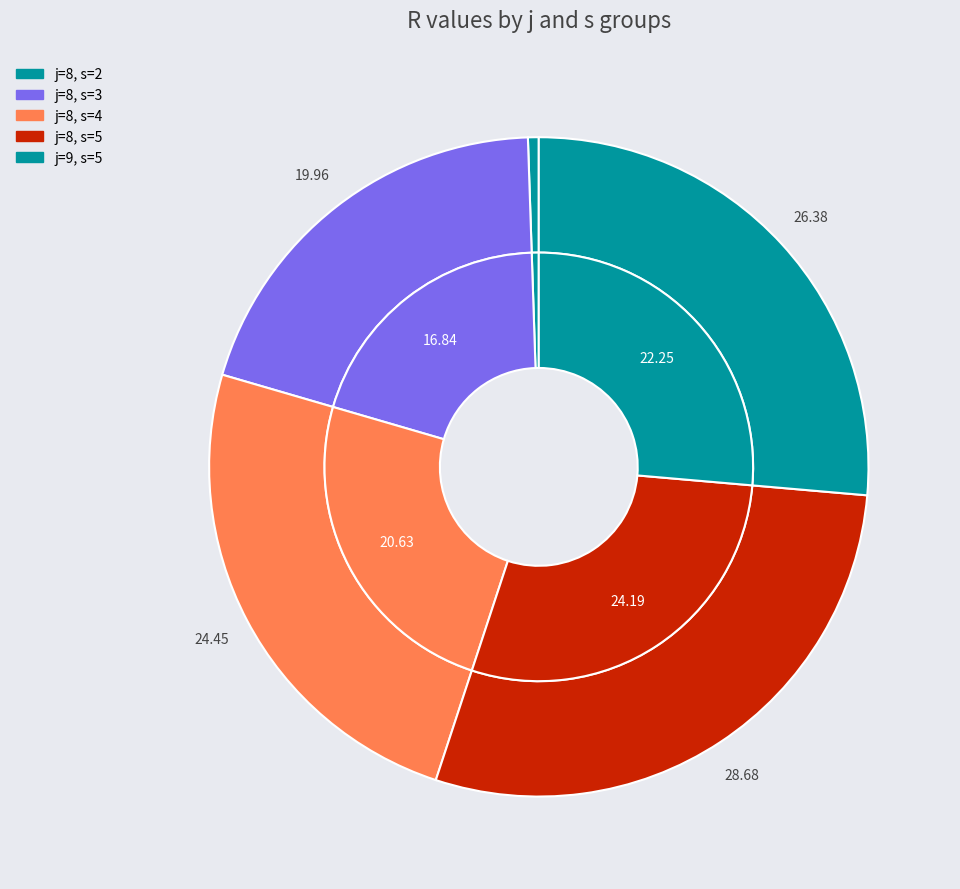

Which category has the biggest portion of the pie?

j=8, s=5